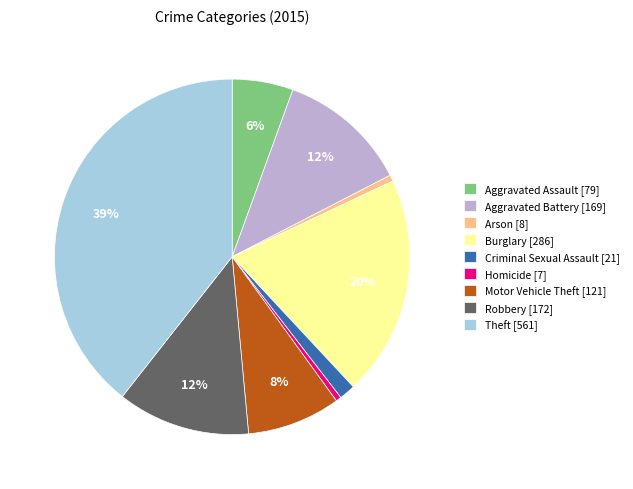

Does Theft account for over 50% of the chart?

No